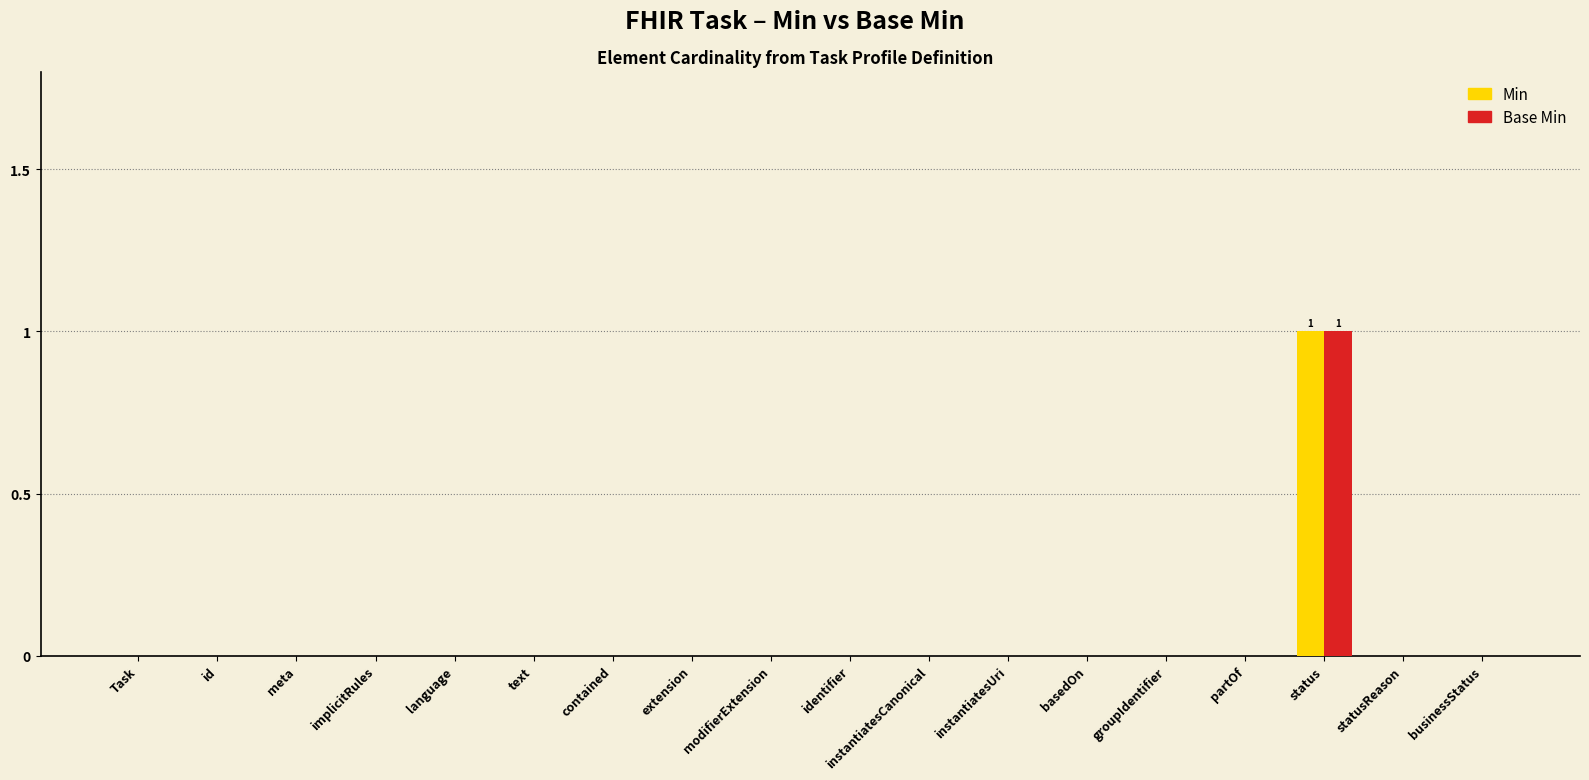

Reading left to right, extract all data points from this chart.

Min: Task=0	id=0	meta=0	implicitRules=0	language=0	text=0	contained=0	extension=0	modifierExtension=0	identifier=0	instantiatesCanonical=0	instantiatesUri=0	basedOn=0	groupIdentifier=0	partOf=0	status=1	statusReason=0	businessStatus=0
Base Min: Task=0	id=0	meta=0	implicitRules=0	language=0	text=0	contained=0	extension=0	modifierExtension=0	identifier=0	instantiatesCanonical=0	instantiatesUri=0	basedOn=0	groupIdentifier=0	partOf=0	status=1	statusReason=0	businessStatus=0